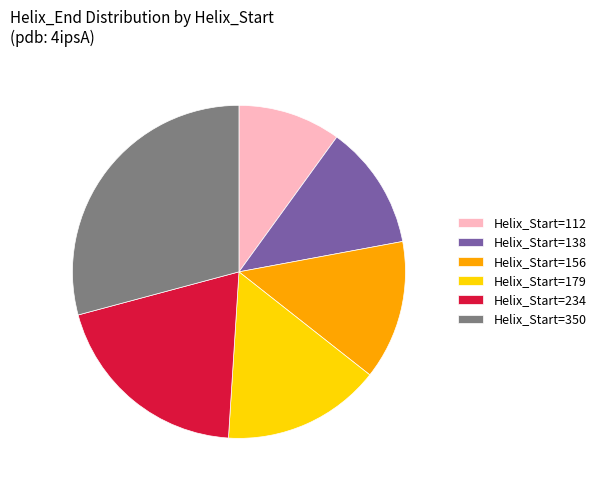

Is there a majority slice in this chart?

No